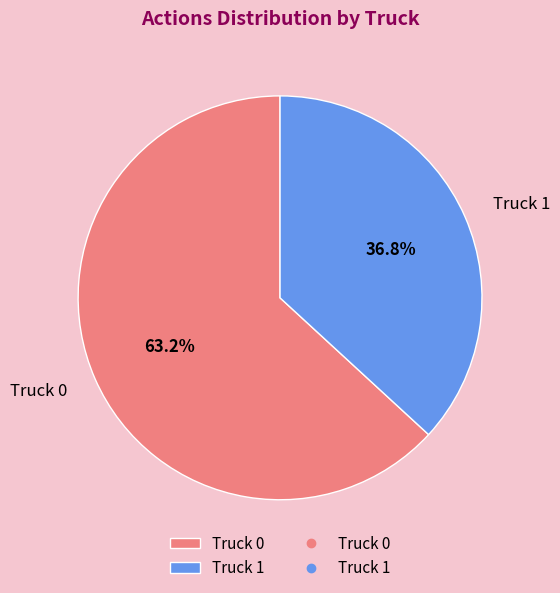

To the nearest percent, what portion does Truck 1 represent?

37%